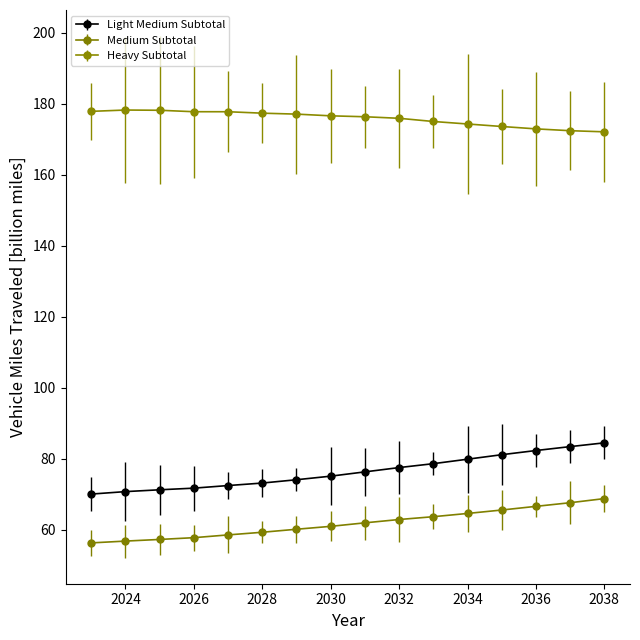

At how many categories does at least one series exceed 98?

16